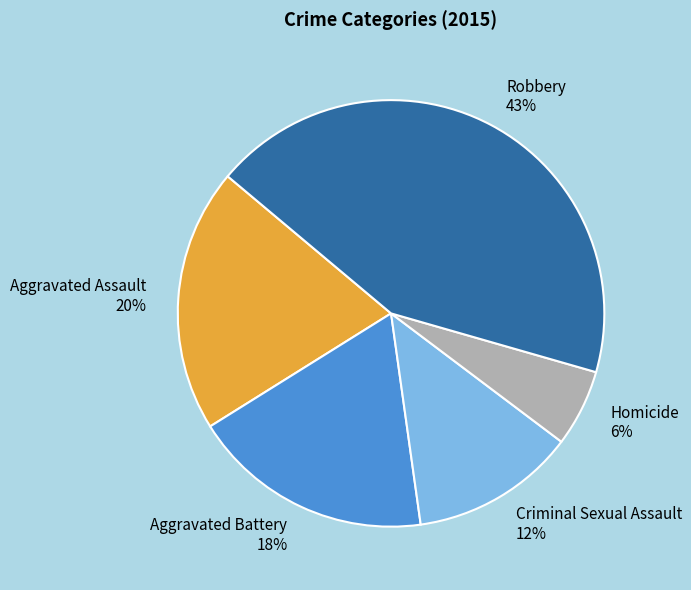

True or false: Aggravated Assault accounts for 8% of the total.

False